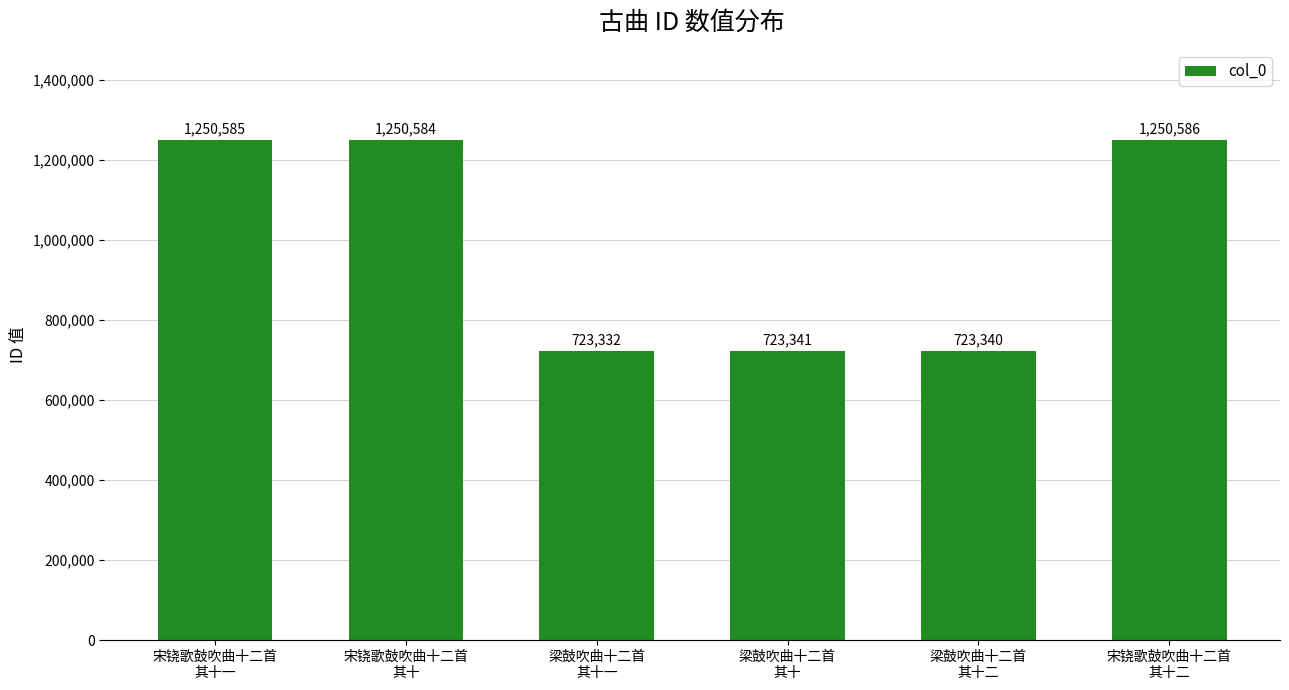

The value at 梁鼓吹曲十二首
其十二 is 193090. True or false?

False